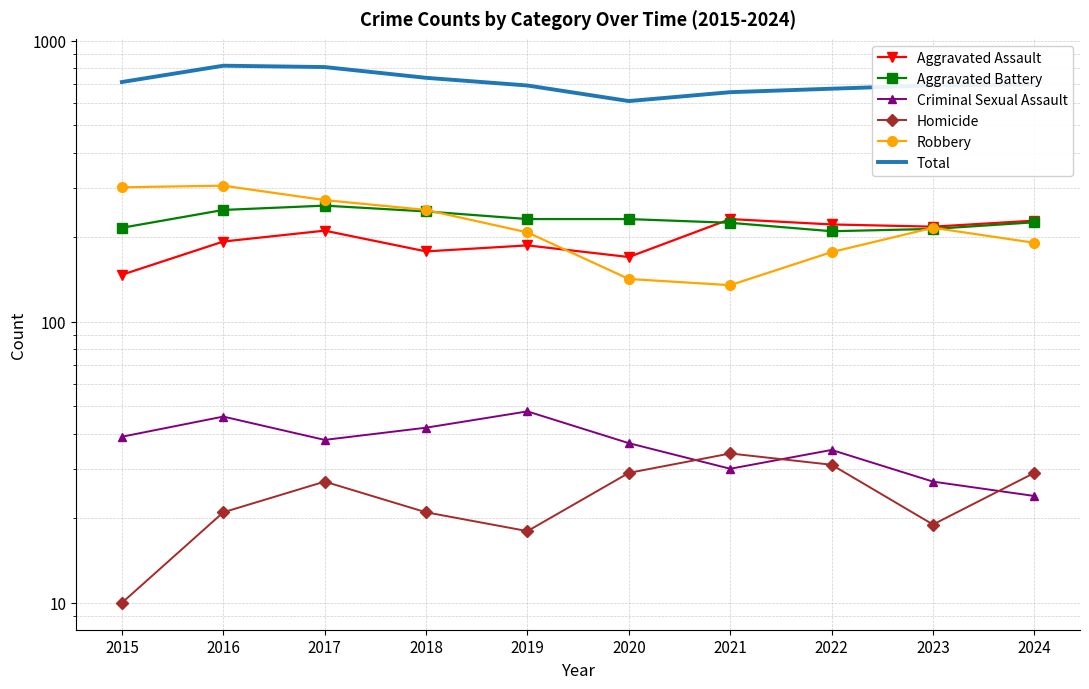

The Criminal Sexual Assault series shows 25 at 2015. True or false?

False